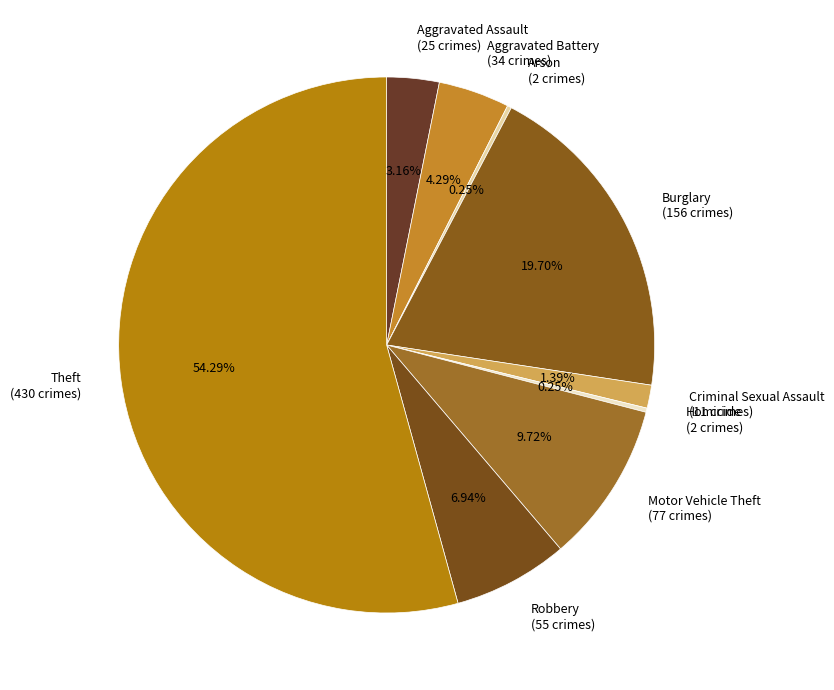

To the nearest percent, what is the difference between the largest and smallest slice percentages?

54%